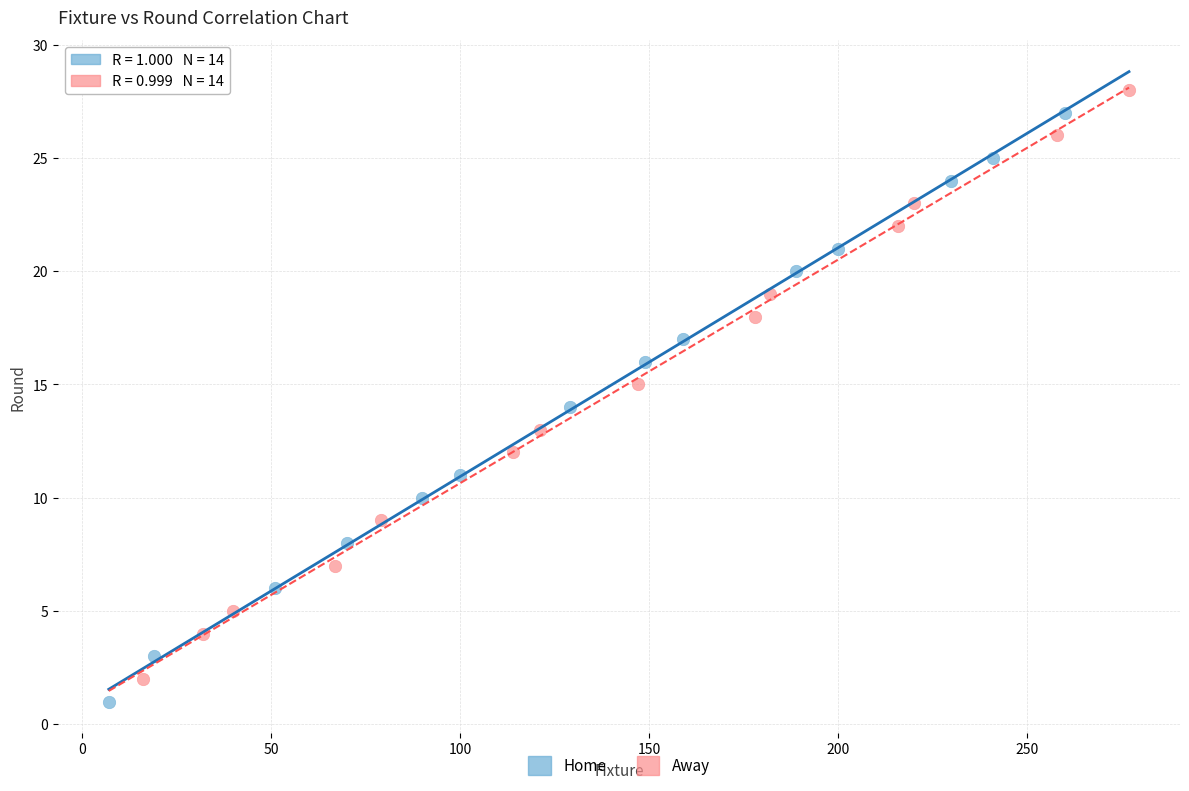

What are all the series names shown in the legend?

Home, Away